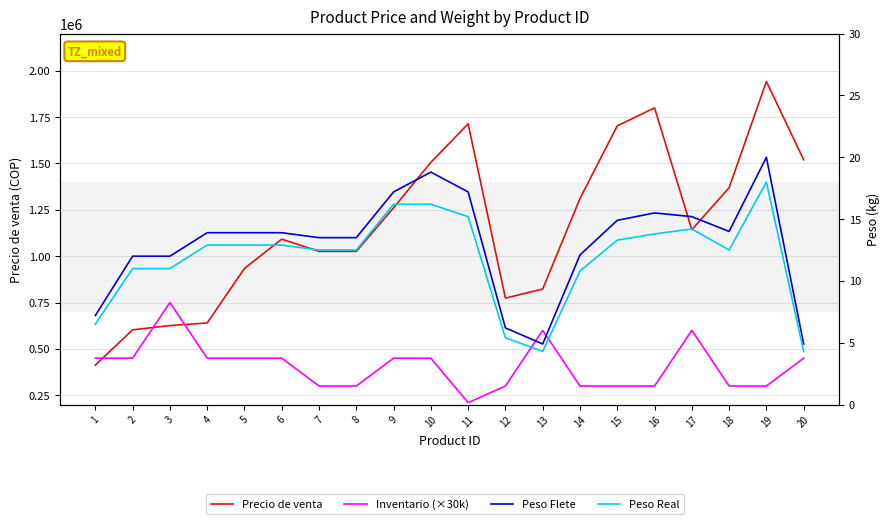

What is the maximum value for Inventario (×30k)?

750000.0